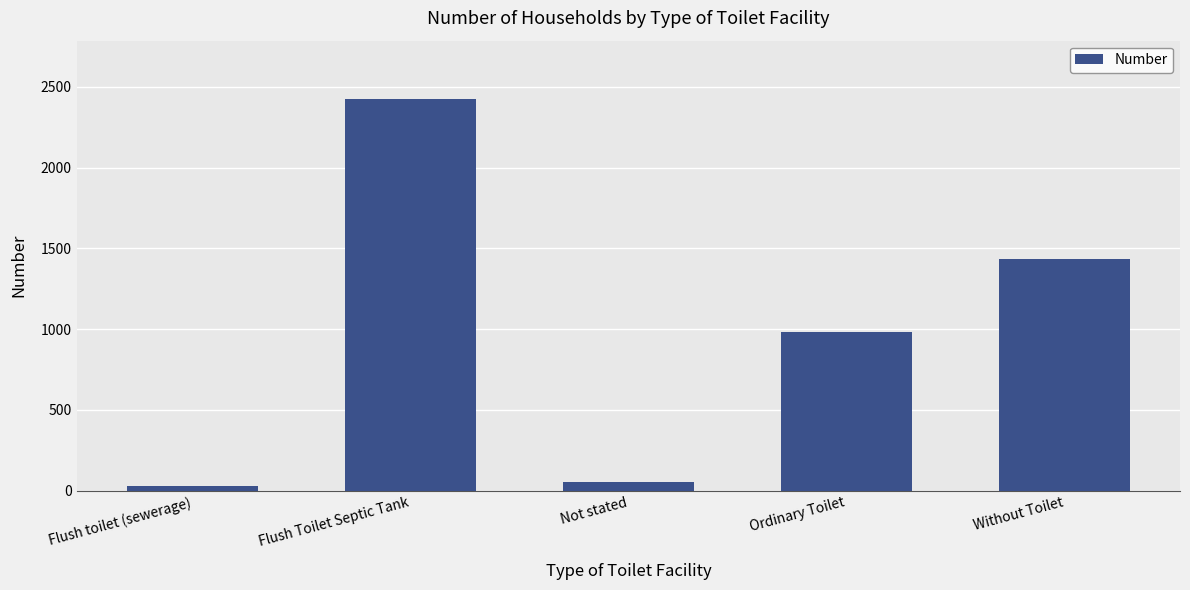

What is the value of the 2nd bar from the left?

2422